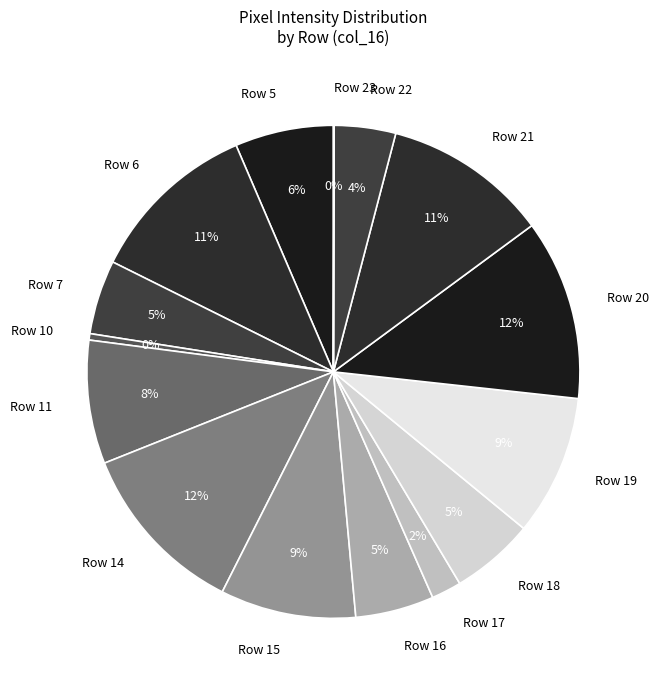

Do Row 22 and Row 10 together represent more than half of the pie?

No